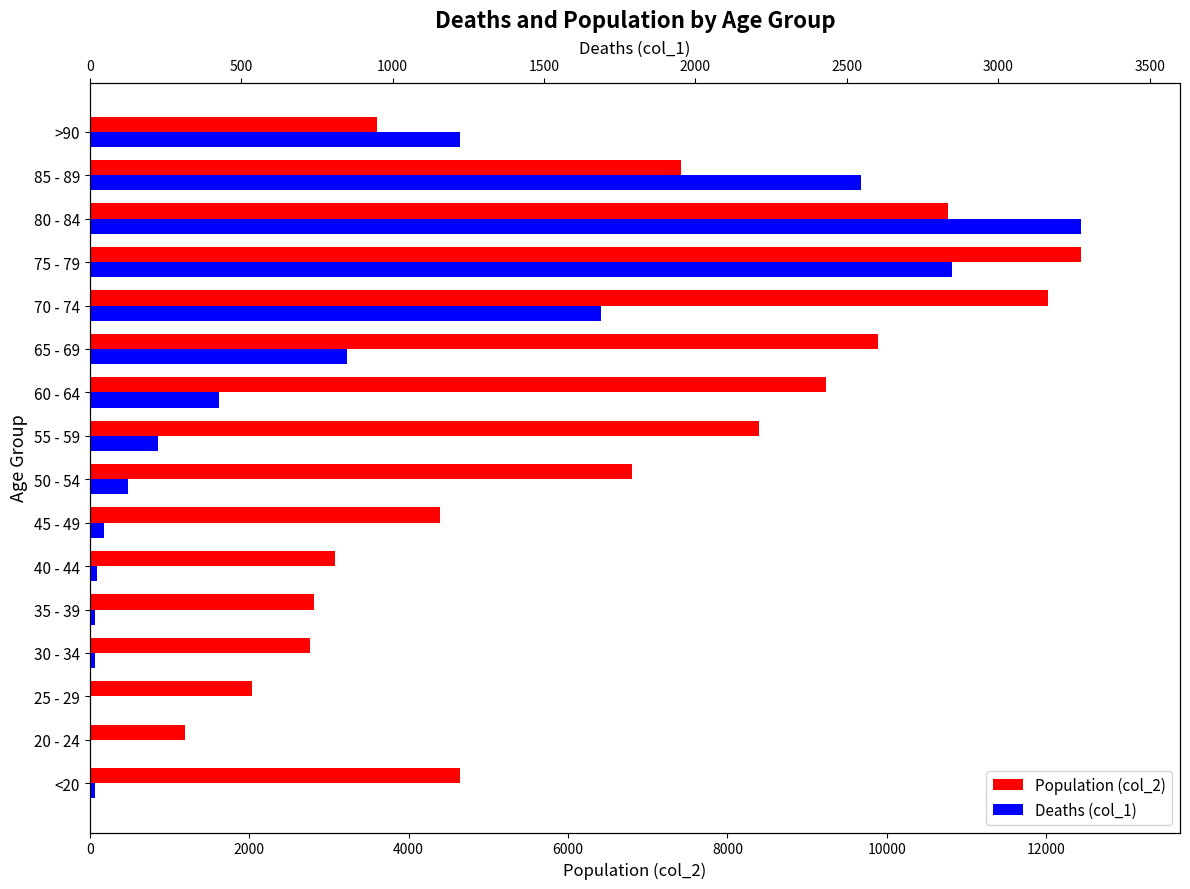

What is the sum of all Deaths (col_1) values?

13343